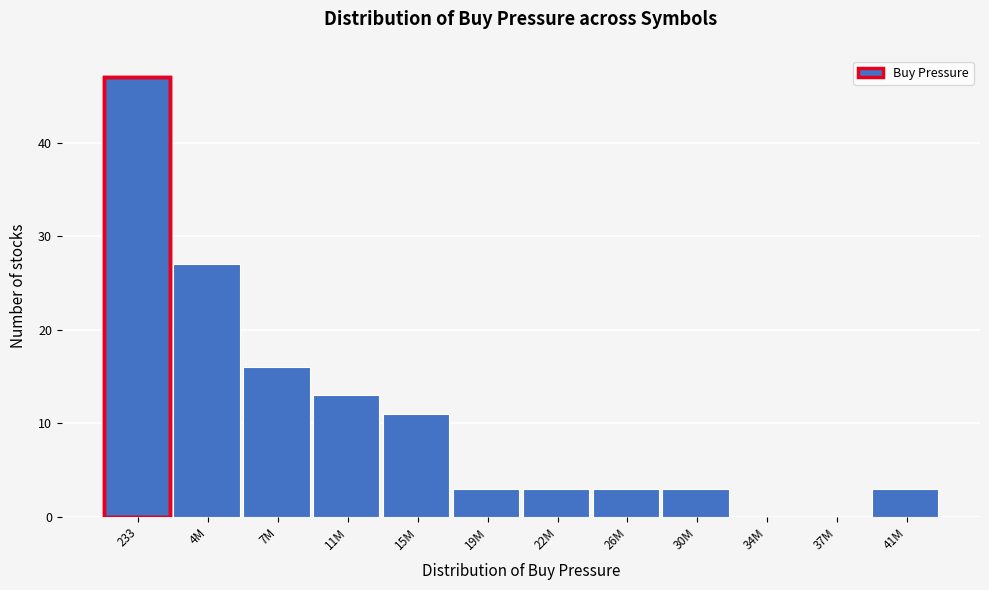

Reading right to left, list all the values displayed in this chart.

41M=3	37M=0	34M=0	30M=3	26M=3	22M=3	19M=3	15M=11	11M=13	7M=16	4M=27	233=47